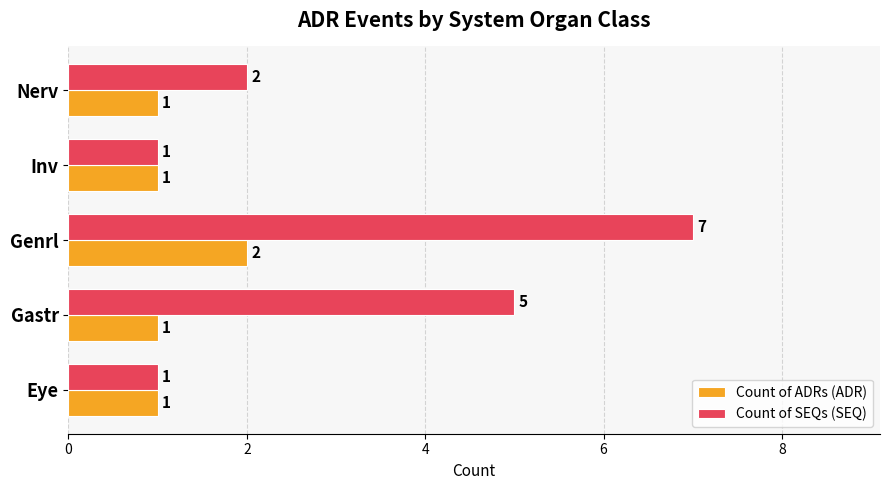

At which label does Count of SEQs (SEQ) reach its peak?

Genrl